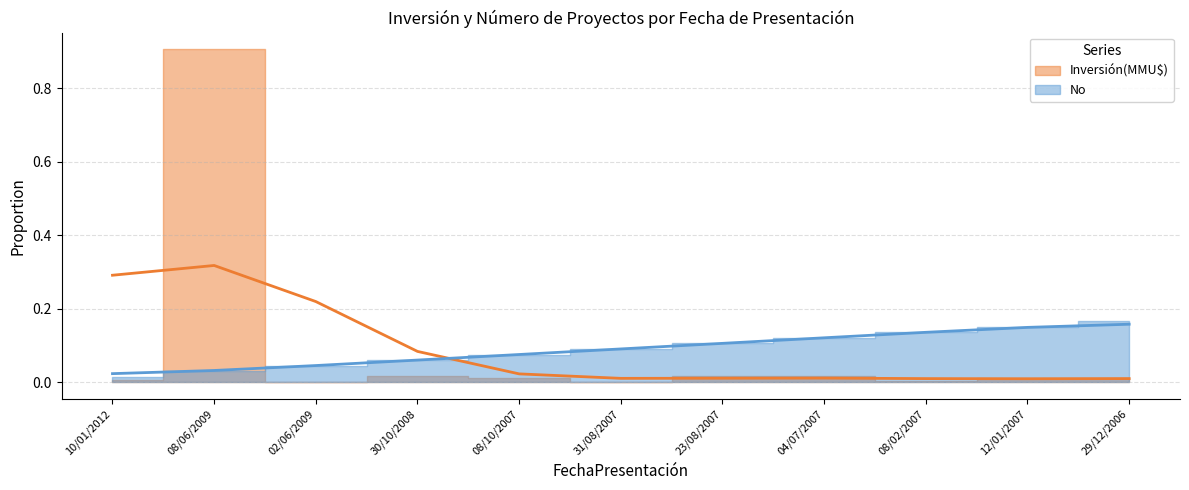

At which category does the chart reach its minimum across all series?

10/01/2012